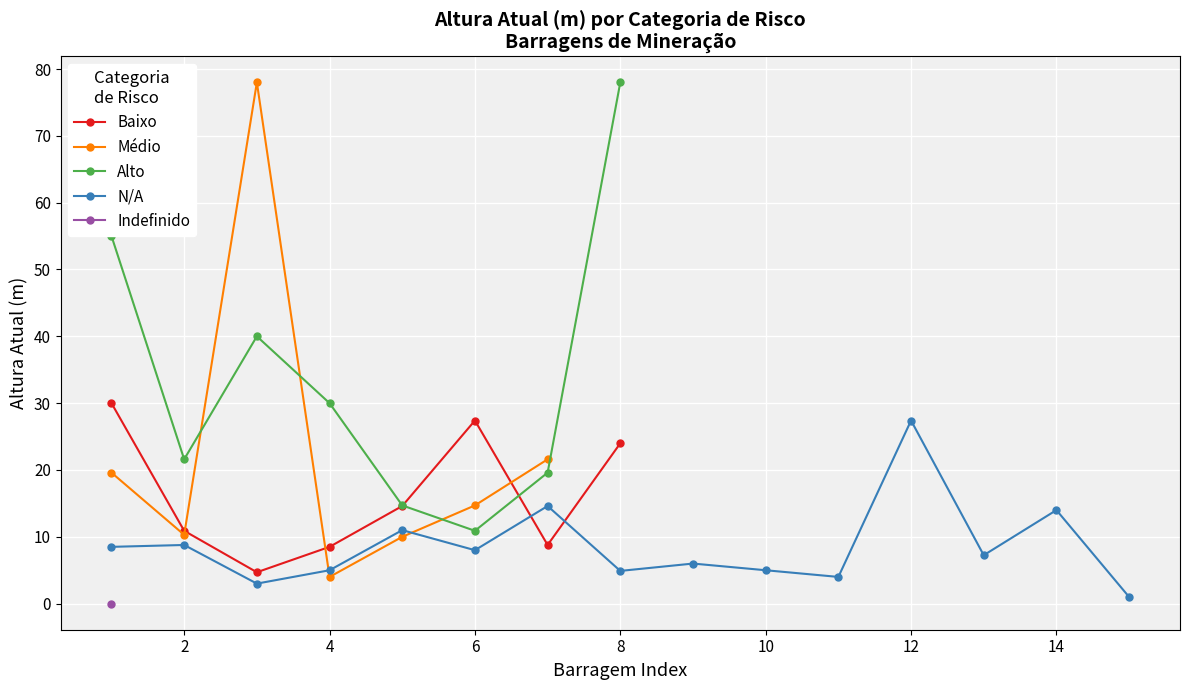

What are all the series names shown in the legend?

Baixo, Médio, Alto, N/A, Indefinido